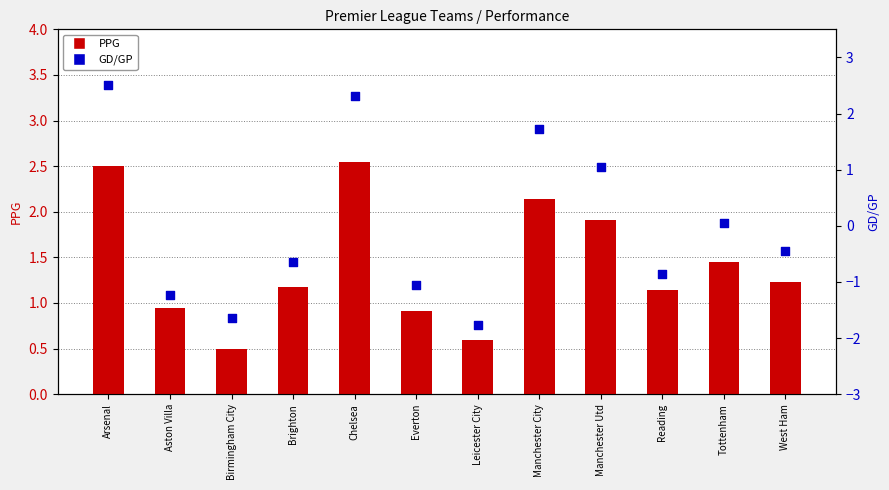

Which series has the largest Y range (max minus min)?

GD/GP